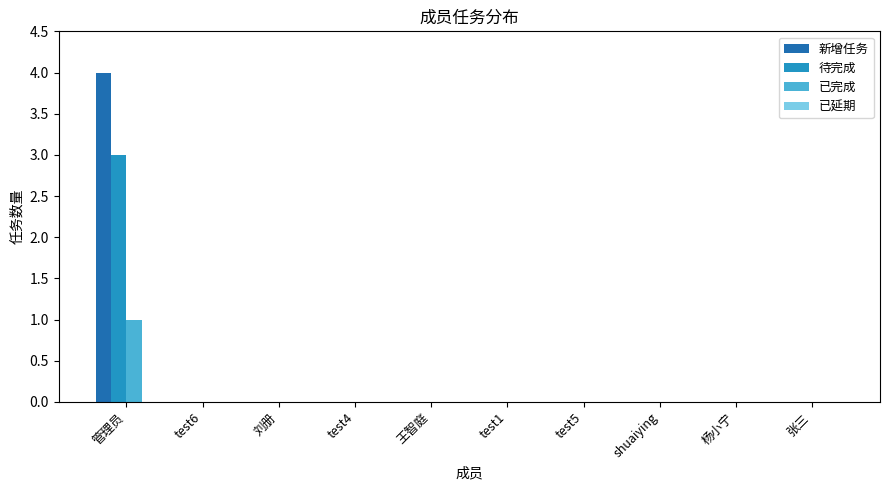

How many groups of bars are there?

10